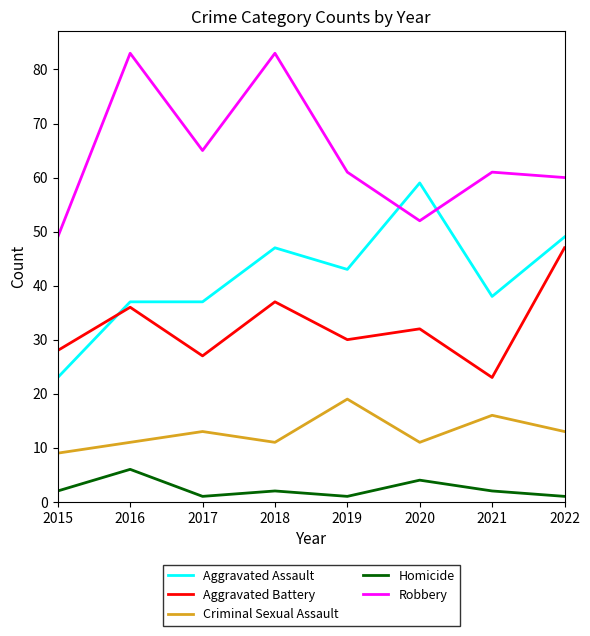

What is the maximum value for Criminal Sexual Assault?

19